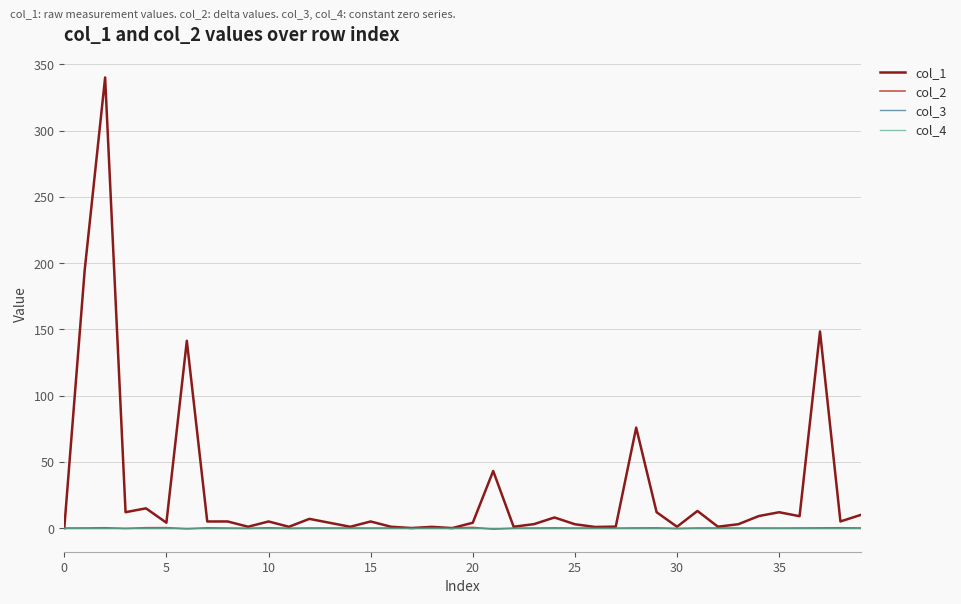

Does the chart display data point markers on the line(s)?

No